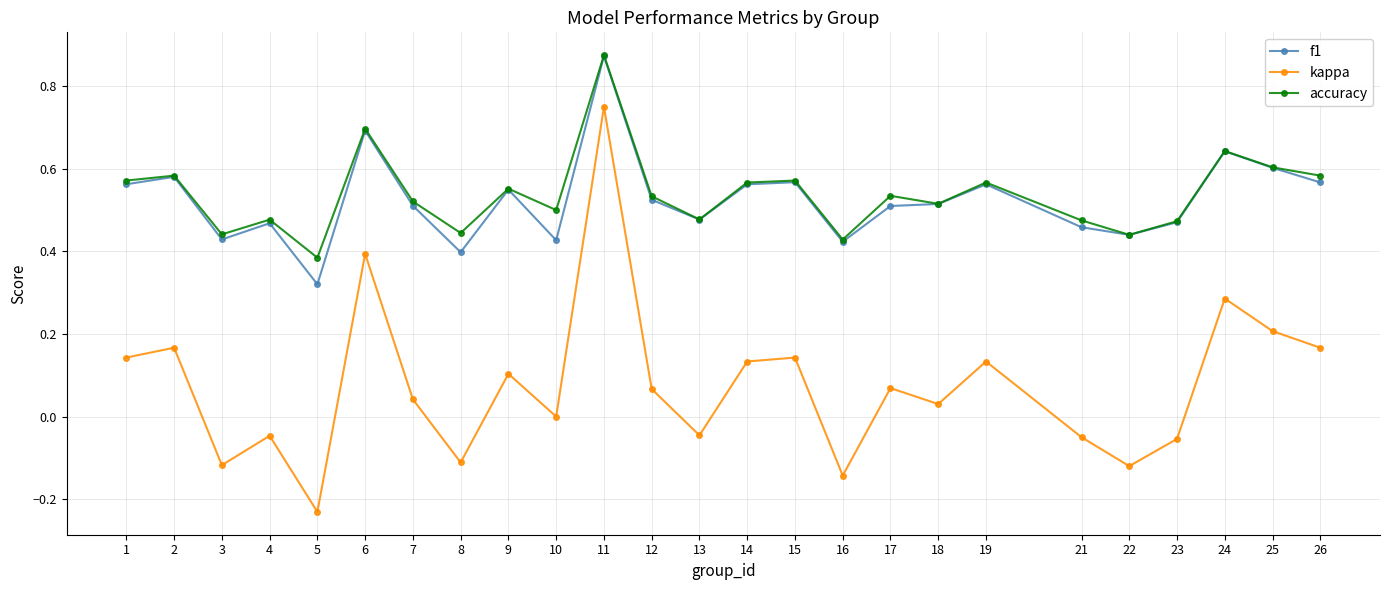

Where is f1 nearest to the value 0?

5